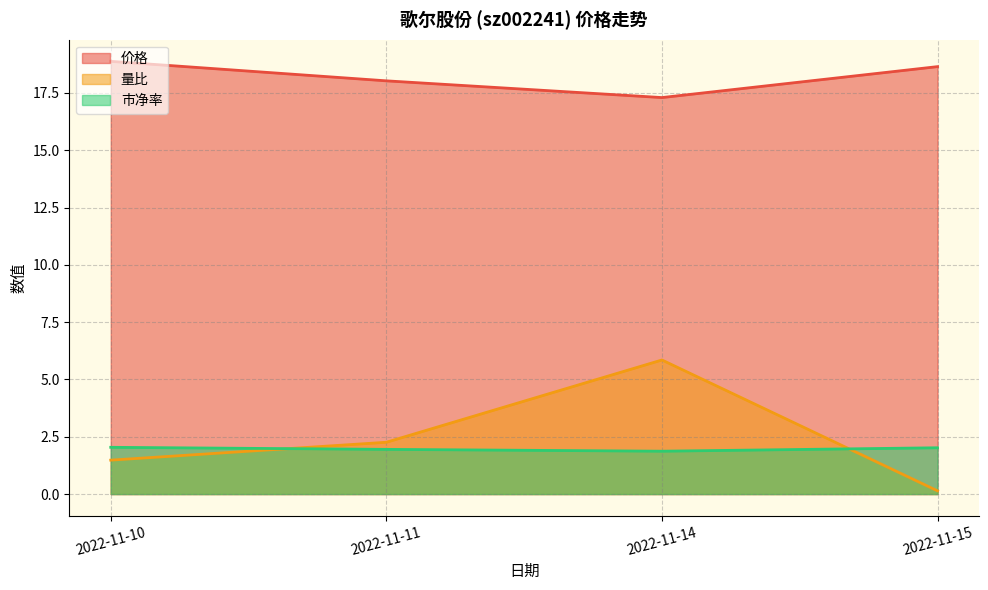

At 2022-11-15, list the series in order from smallest to largest.

量比, 市净率, 价格